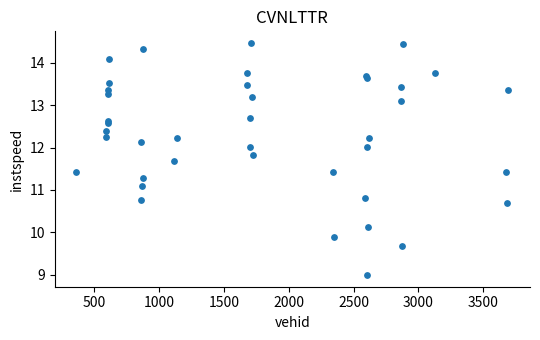

What Y value in the scatter plot is closest to 11?

11.1